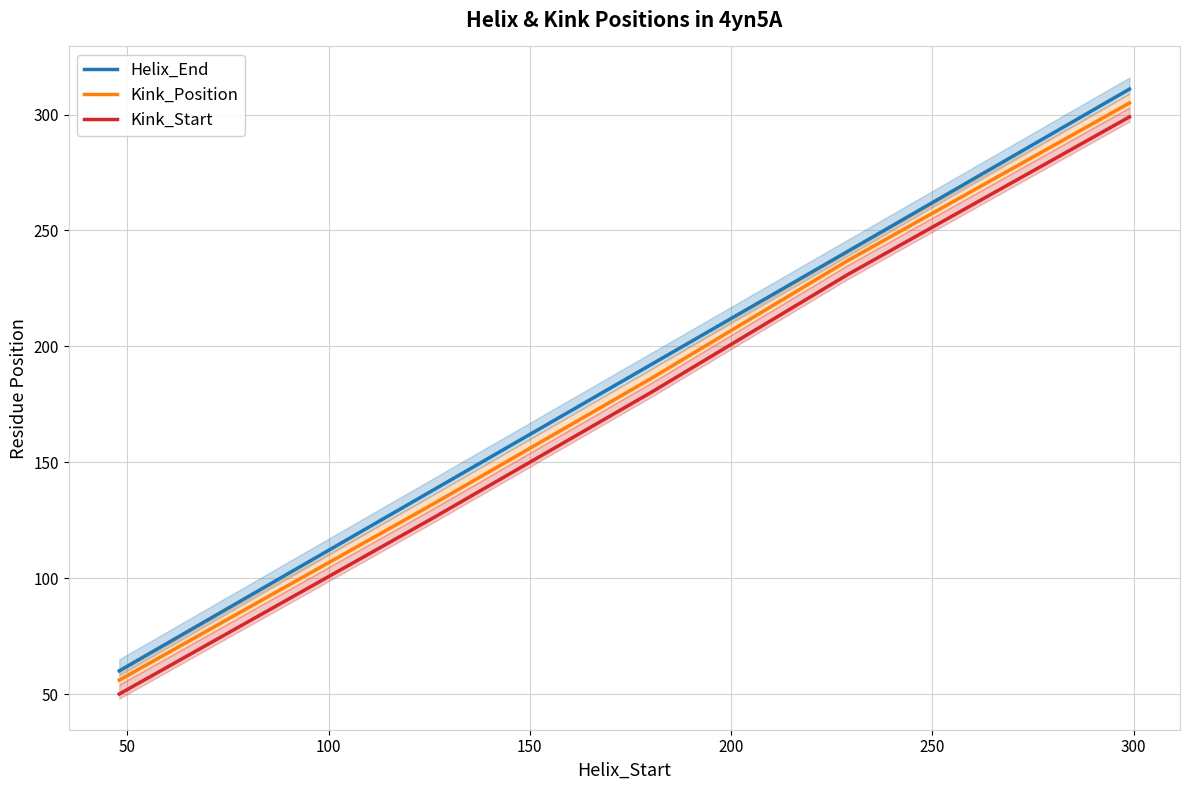

How many values in the Helix_End series exceed 192?

2